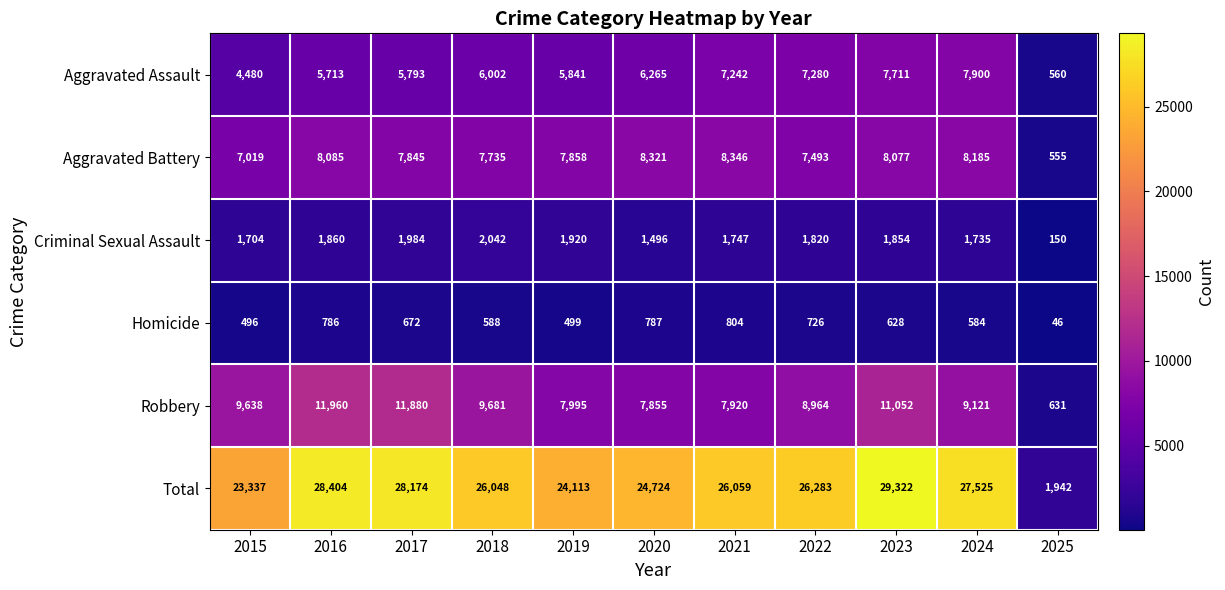

Between 2016 and 2021, which series saw the biggest shift?

Robbery